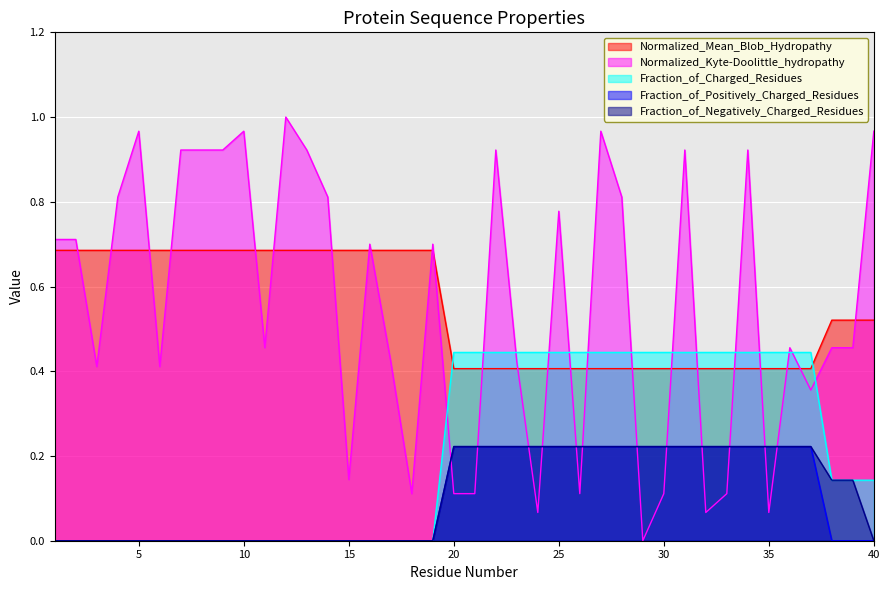

Reading left to right, what are all the values shown in this chart?

Normalized_Mean_Blob_Hydropathy: 1=0.7	2=0.7	3=0.7	4=0.7	5=0.7	6=0.7	7=0.7	8=0.7	9=0.7	10=0.7	11=0.7	12=0.7	13=0.7	14=0.7	15=0.7	16=0.7	17=0.7	18=0.7	19=0.7	20=0.4	21=0.4	22=0.4	23=0.4	24=0.4	25=0.4	26=0.4	27=0.4	28=0.4	29=0.4	30=0.4	31=0.4	32=0.4	33=0.4	34=0.4	35=0.4	36=0.4	37=0.4	38=0.5	39=0.5	40=0.5
Normalized_Kyte-Doolittle_hydropathy: 1=0.7	2=0.7	3=0.4	4=0.8	5=1.0	6=0.4	7=0.9	8=0.9	9=0.9	10=1.0	11=0.5	12=1.0	13=0.9	14=0.8	15=0.1	16=0.7	17=0.4	18=0.1	19=0.7	20=0.1	21=0.1	22=0.9	23=0.4	24=0.1	25=0.8	26=0.1	27=1.0	28=0.8	29=0.0	30=0.1	31=0.9	32=0.1	33=0.1	34=0.9	35=0.1	36=0.5	37=0.4	38=0.5	39=0.5	40=1.0
Fraction_of_Charged_Residues: 1=0.0	2=0.0	3=0.0	4=0.0	5=0.0	6=0.0	7=0.0	8=0.0	9=0.0	10=0.0	11=0.0	12=0.0	13=0.0	14=0.0	15=0.0	16=0.0	17=0.0	18=0.0	19=0.0	20=0.4	21=0.4	22=0.4	23=0.4	24=0.4	25=0.4	26=0.4	27=0.4	28=0.4	29=0.4	30=0.4	31=0.4	32=0.4	33=0.4	34=0.4	35=0.4	36=0.4	37=0.4	38=0.1	39=0.1	40=0.1
Fraction_of_Positively_Charged_Residues: 1=0.0	2=0.0	3=0.0	4=0.0	5=0.0	6=0.0	7=0.0	8=0.0	9=0.0	10=0.0	11=0.0	12=0.0	13=0.0	14=0.0	15=0.0	16=0.0	17=0.0	18=0.0	19=0.0	20=0.2	21=0.2	22=0.2	23=0.2	24=0.2	25=0.2	26=0.2	27=0.2	28=0.2	29=0.2	30=0.2	31=0.2	32=0.2	33=0.2	34=0.2	35=0.2	36=0.2	37=0.2	38=0.0	39=0.0	40=0.0
Fraction_of_Negatively_Charged_Residues: 1=0.0	2=0.0	3=0.0	4=0.0	5=0.0	6=0.0	7=0.0	8=0.0	9=0.0	10=0.0	11=0.0	12=0.0	13=0.0	14=0.0	15=0.0	16=0.0	17=0.0	18=0.0	19=0.0	20=0.2	21=0.2	22=0.2	23=0.2	24=0.2	25=0.2	26=0.2	27=0.2	28=0.2	29=0.2	30=0.2	31=0.2	32=0.2	33=0.2	34=0.2	35=0.2	36=0.2	37=0.2	38=0.1	39=0.1	40=0.0